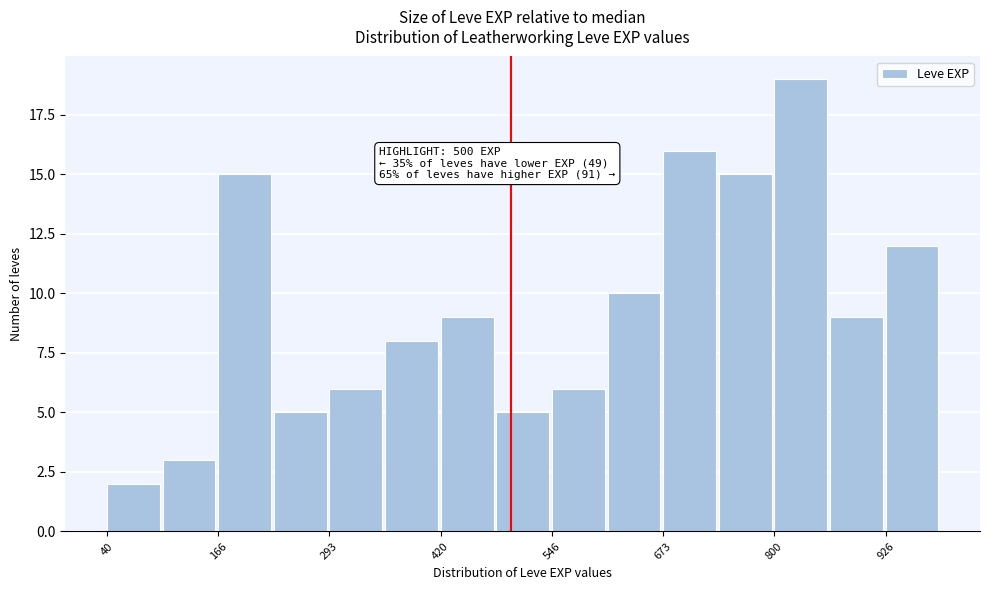

Around what value on the x-axis is the tallest bar? Give the approximate position of its centre, as read against the axis.

840